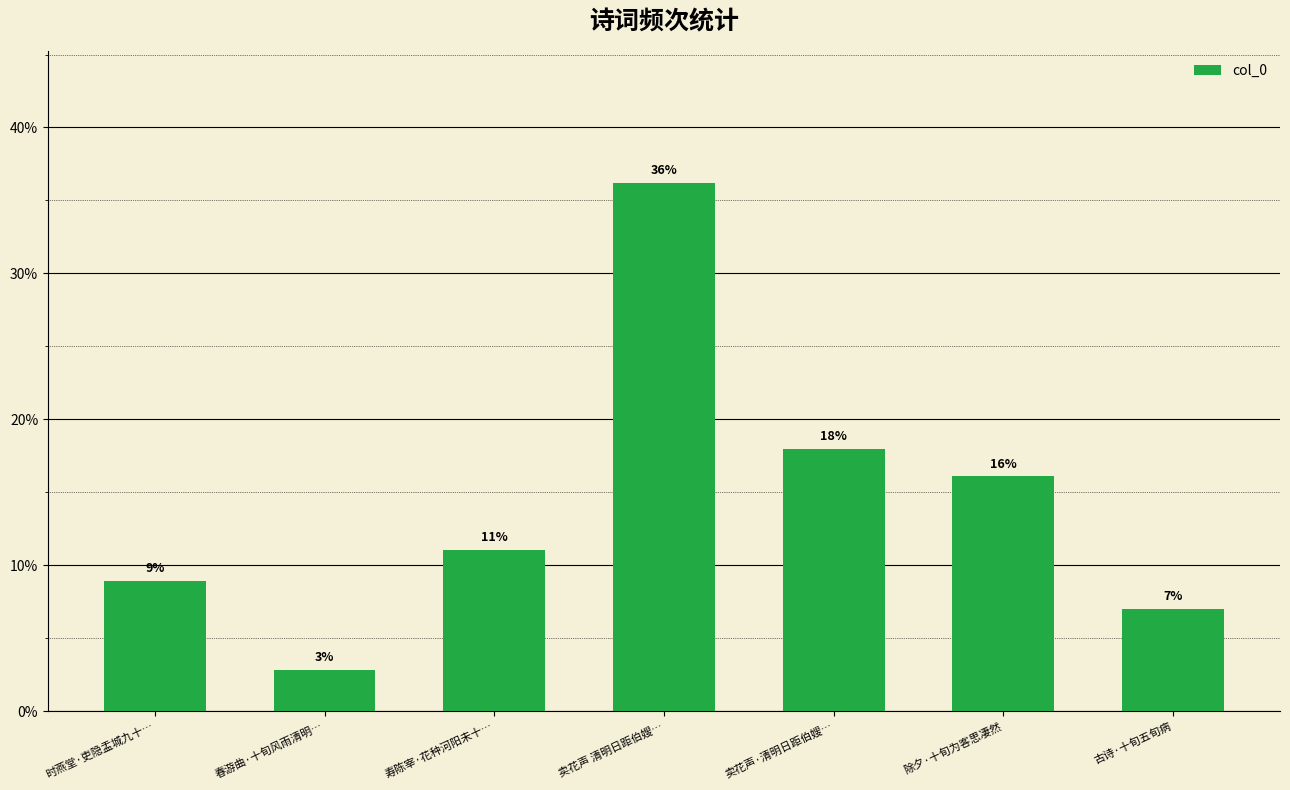

Are the bars grouped side by side (vs. stacked)?

No